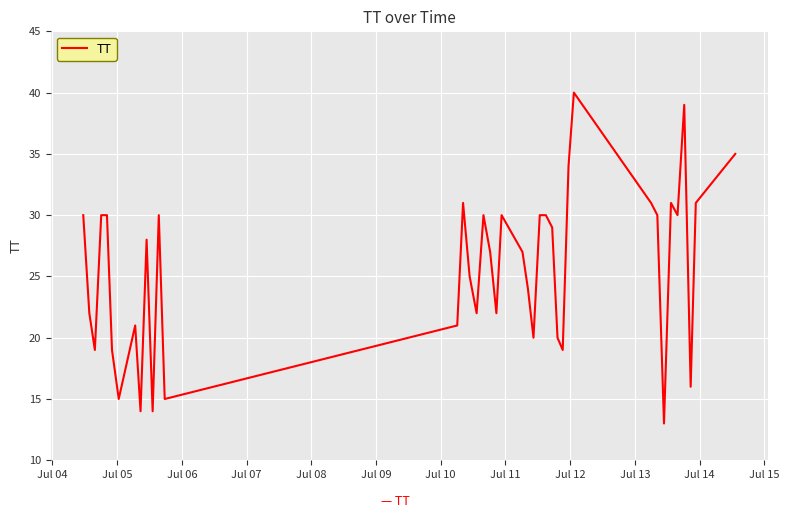

What is the smallest value displayed?

13